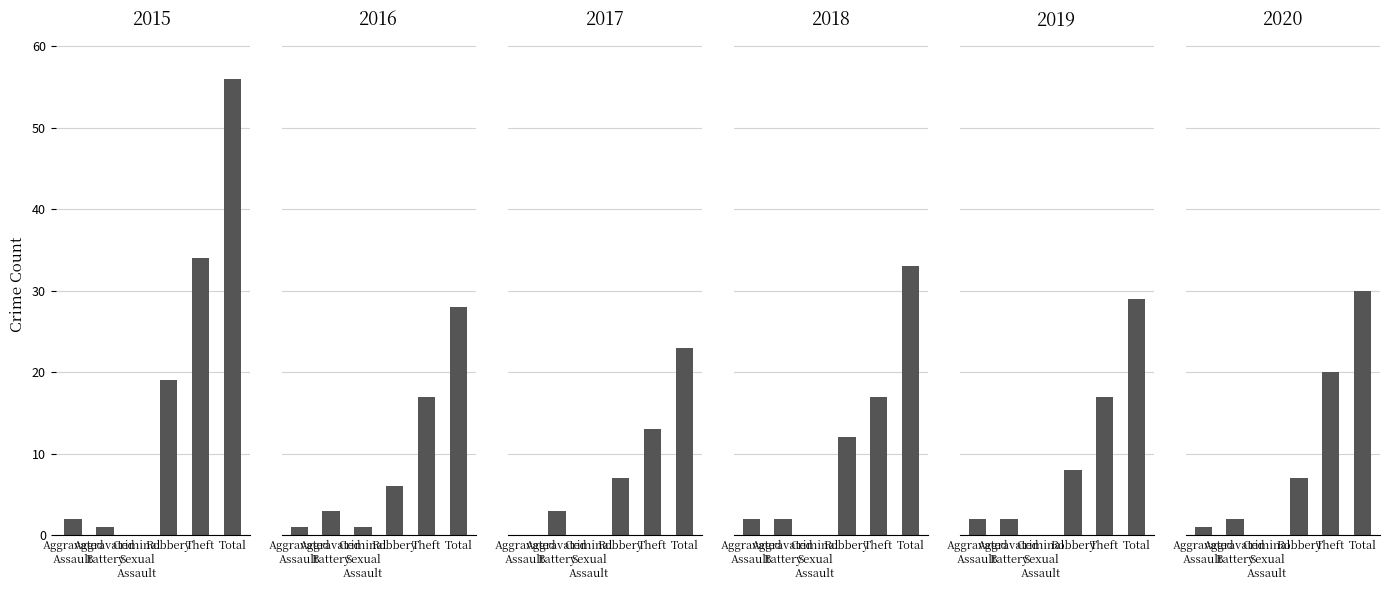

How many values in 2019 are above zero?

5